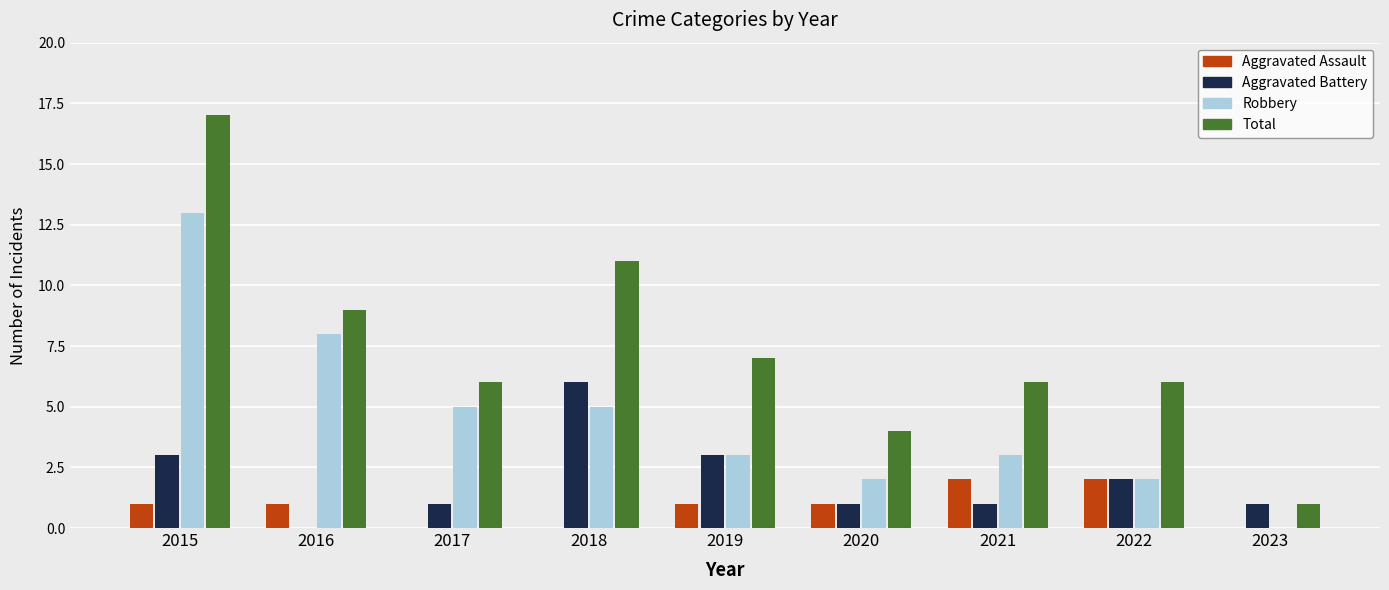

What is the greatest value displayed?

17